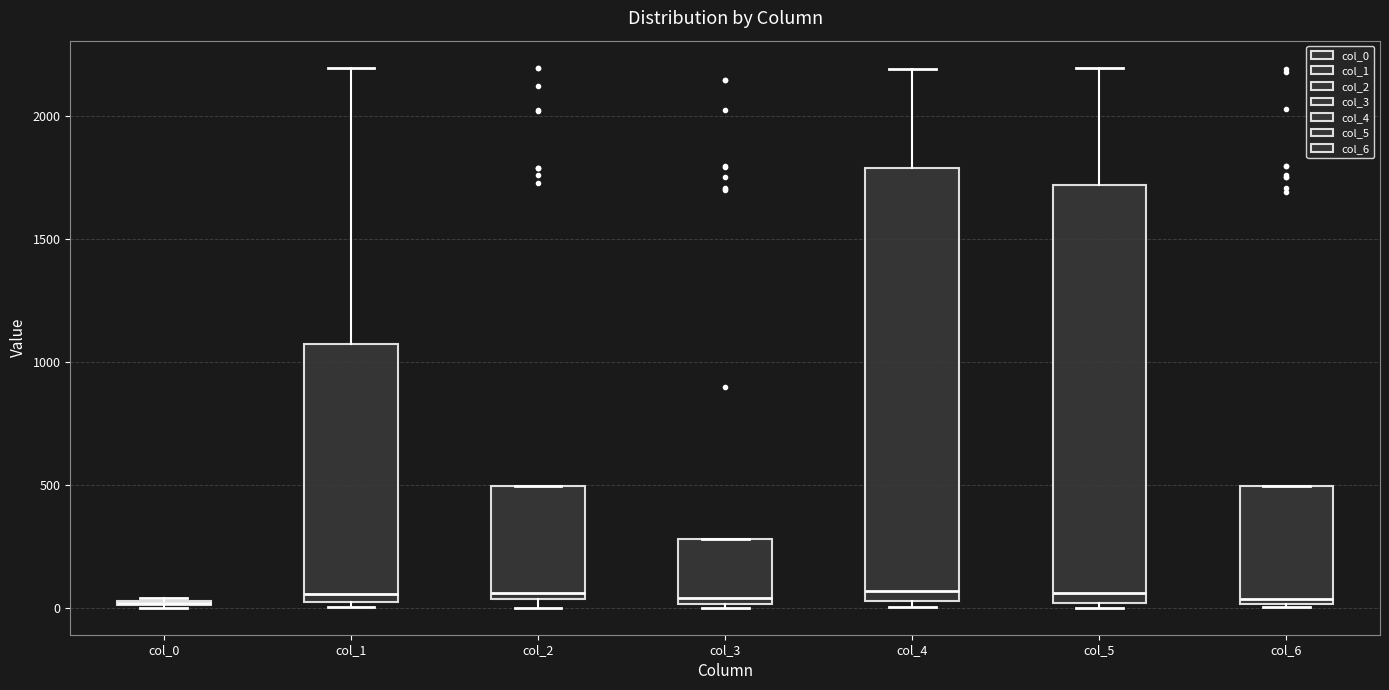

Comparing the boxes themselves (not the whiskers), which one is the tallest?

col_4